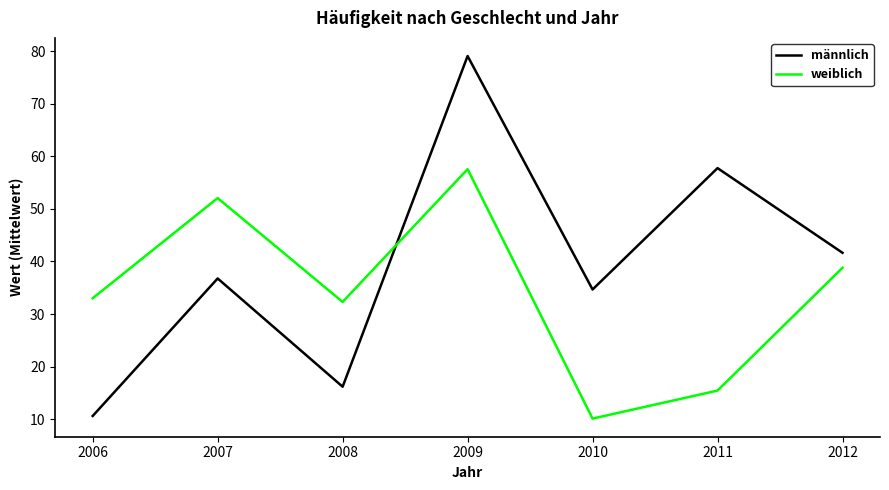

What is the minimum value for männlich?

10.6